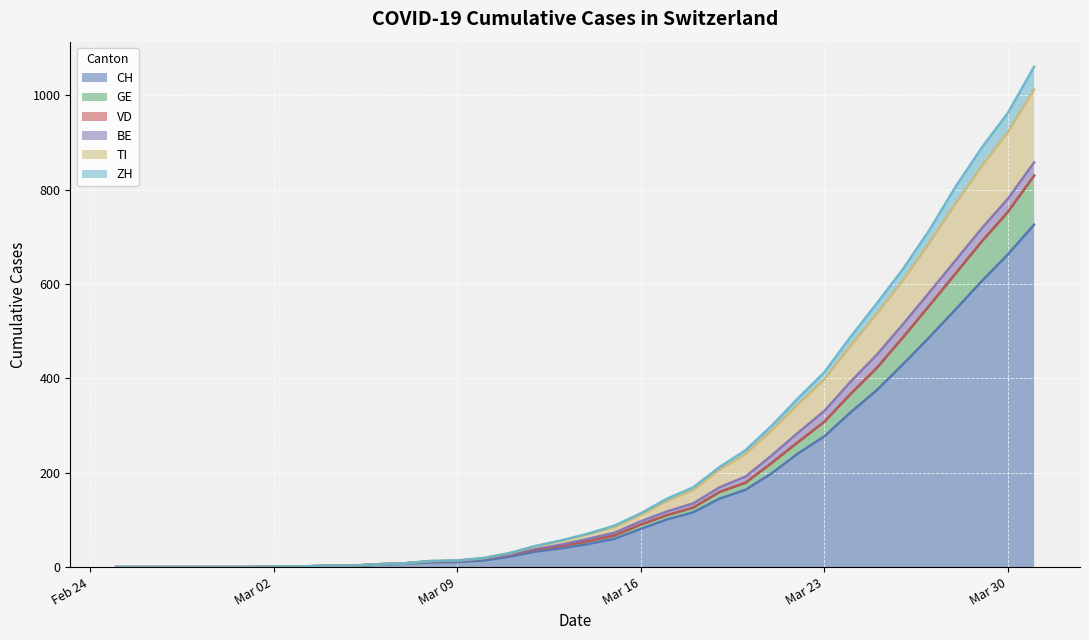

What is the maximum value for CH?

726